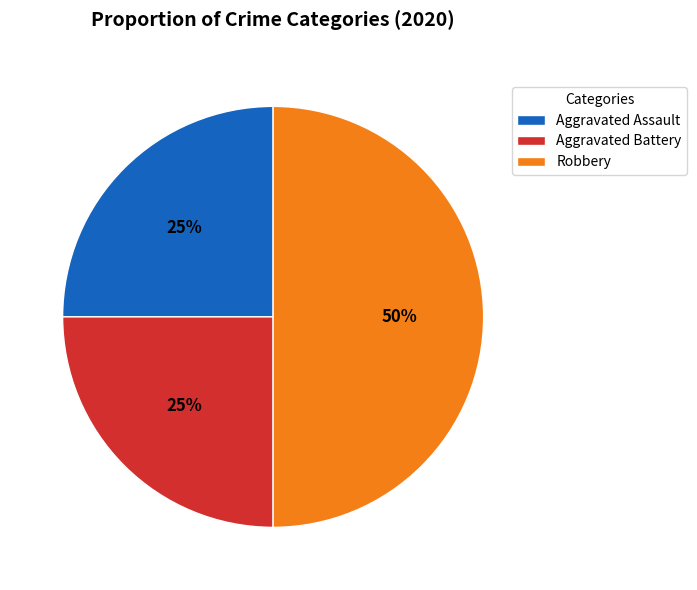

What is the largest slice in the pie chart?

Robbery